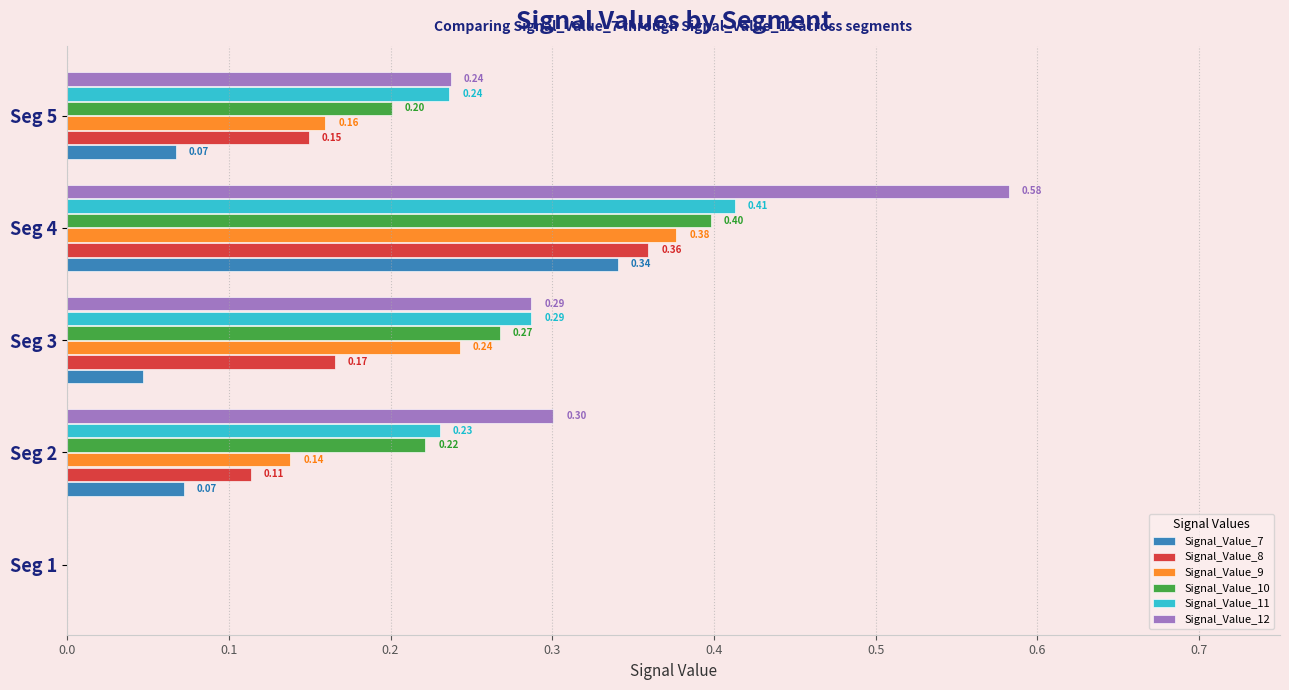

What is the sum of all Signal_Value_9 values?

0.9